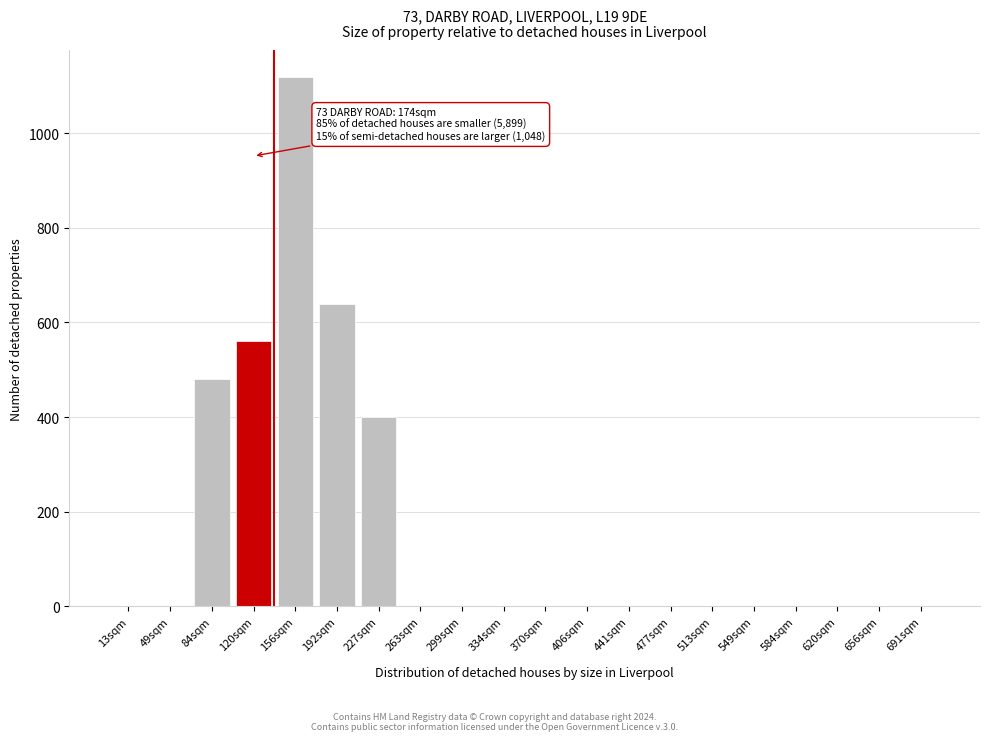

Reading left to right, what are all the values shown in this chart?

13sqm=0	49sqm=0	84sqm=480	120sqm=560	156sqm=1120	192sqm=640	227sqm=400	263sqm=0	299sqm=0	334sqm=0	370sqm=0	406sqm=0	441sqm=0	477sqm=0	513sqm=0	549sqm=0	584sqm=0	620sqm=0	656sqm=0	691sqm=0